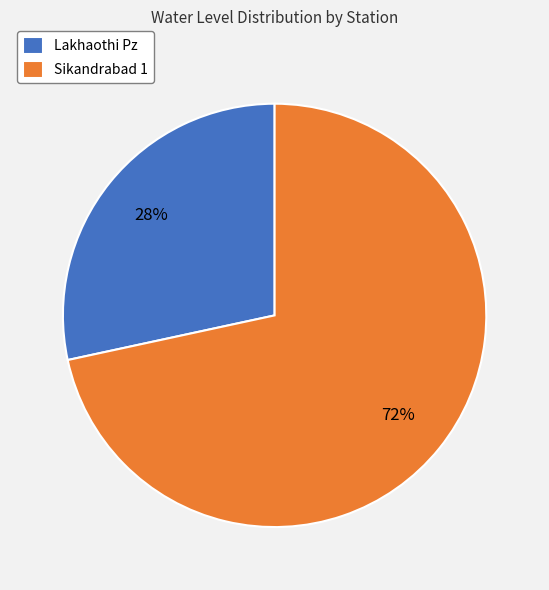

Is there a majority slice in this chart?

Yes